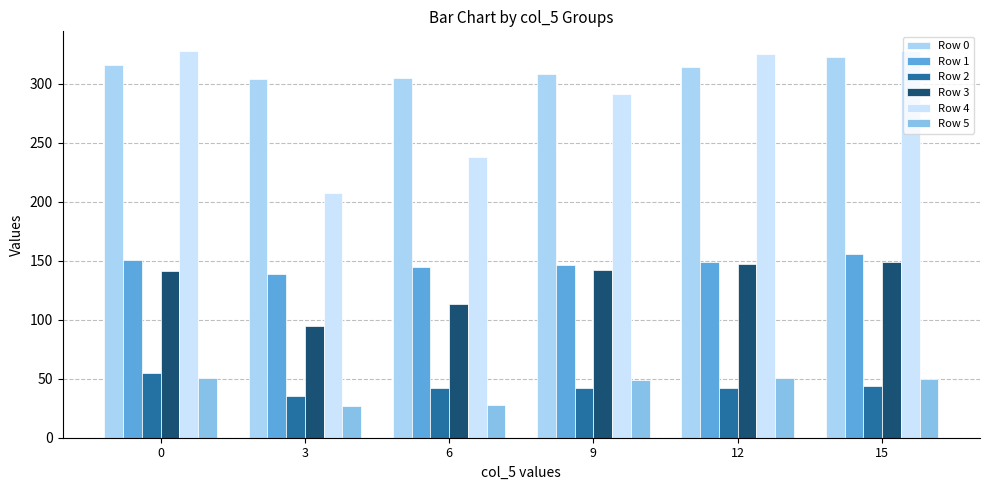

Which series has the largest range (max minus min)?

Row 4